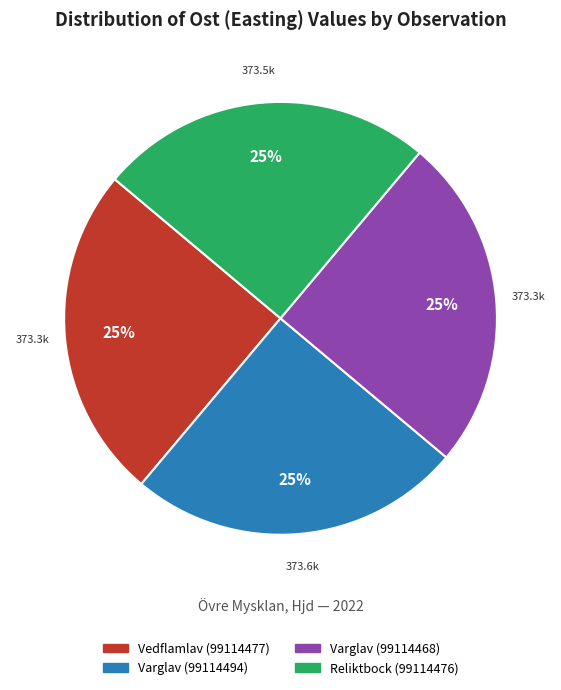

Approximately how many times larger is the value at Varglav (99114494) compared to Reliktbock (99114476)?

1.0